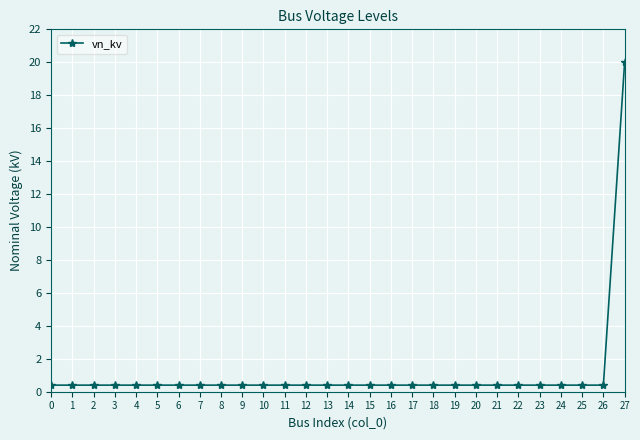

Which label corresponds to the largest value in the chart?

27